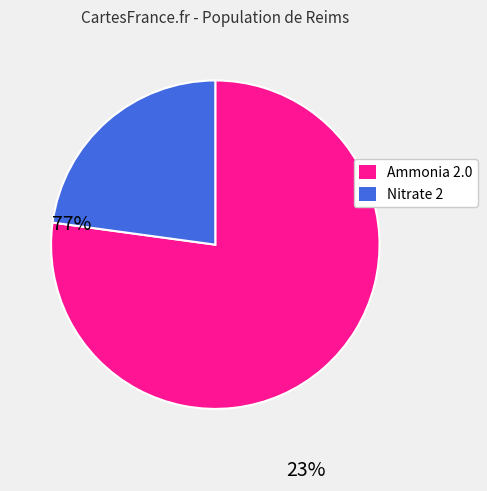

Is the sum of Ammonia 2.0 and Nitrate 2 greater than half?

Yes